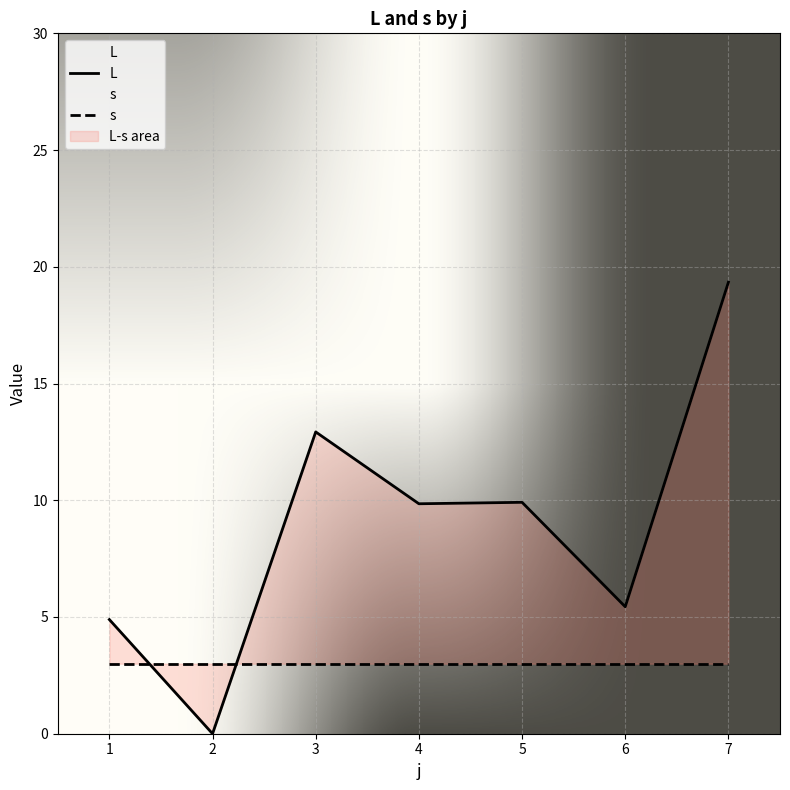

Reading right to left, list all the values displayed in this chart.

L: 19.3	5.4	9.9	9.8	12.9	0.0	4.9
s: 3.0	3.0	3.0	3.0	3.0	3.0	3.0